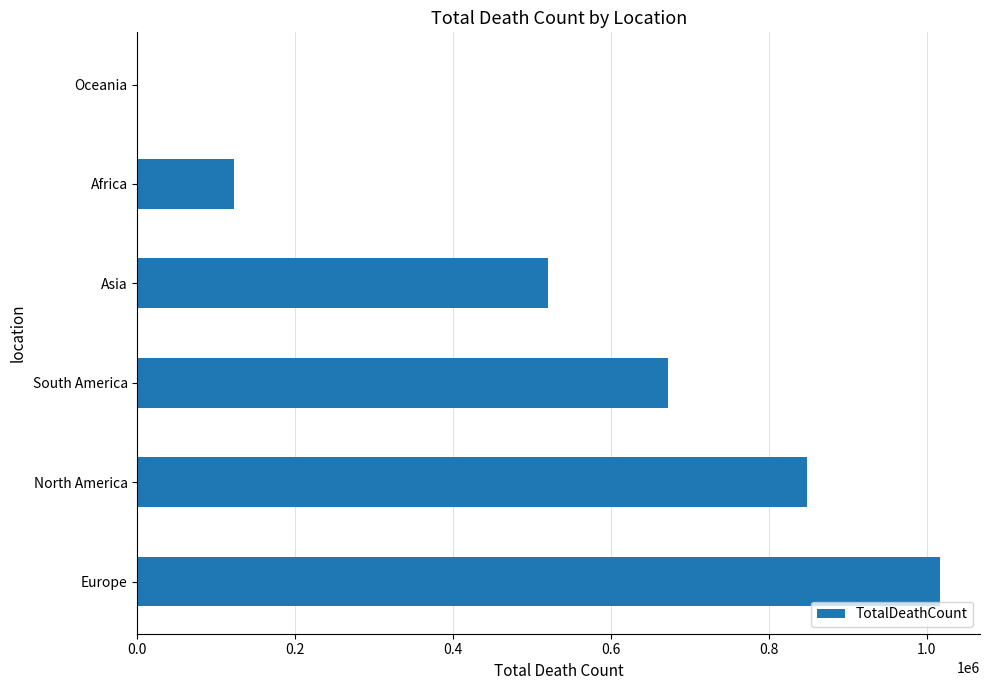

Is it true that the value at South America is 672415?

True